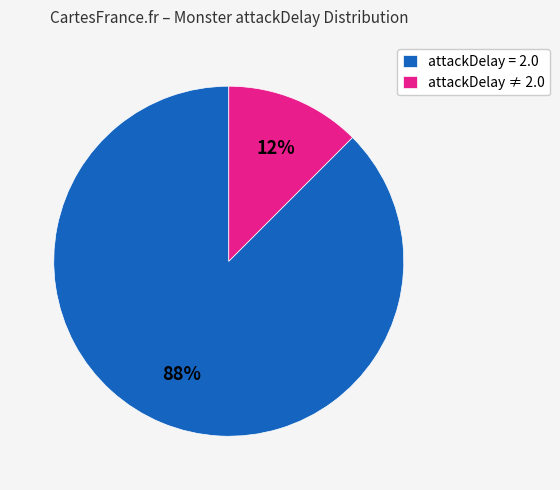

Which slice represents more than half of the pie?

attackDelay = 2.0